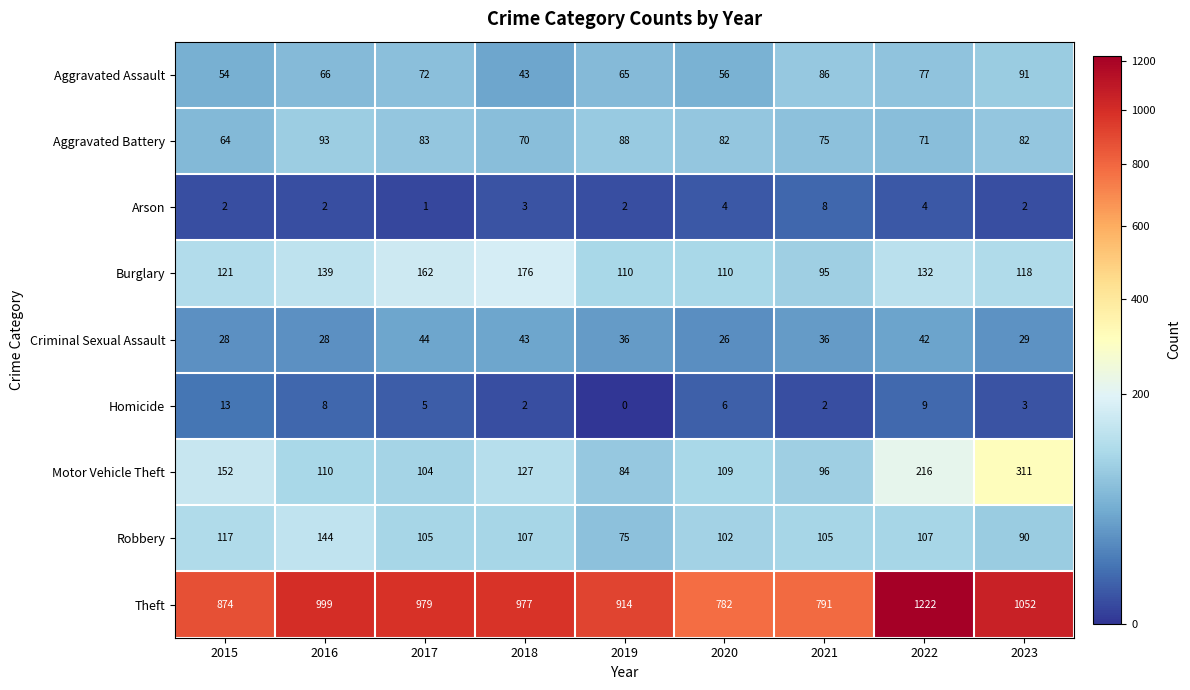

True or false: Motor Vehicle Theft has a value of 150 at 2016.

False